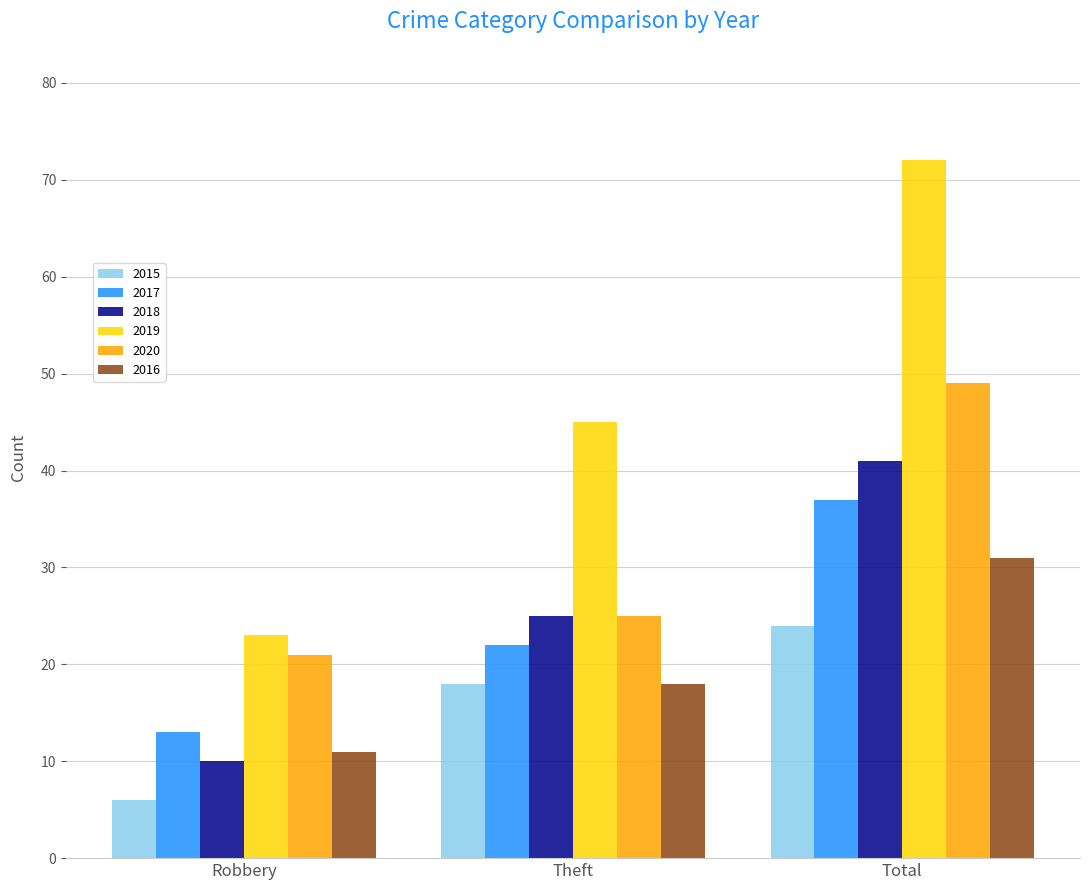

What is the total value across all series at Total?

254